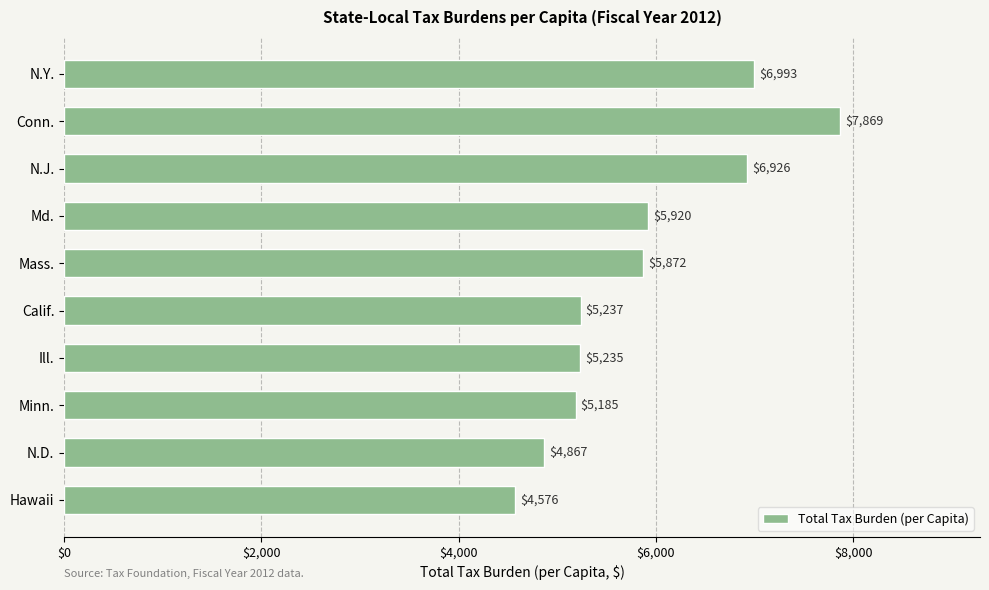

Reading top to bottom, extract all data points from this chart.

6993	7869	6926	5920	5872	5237	5235	5185	4867	4576